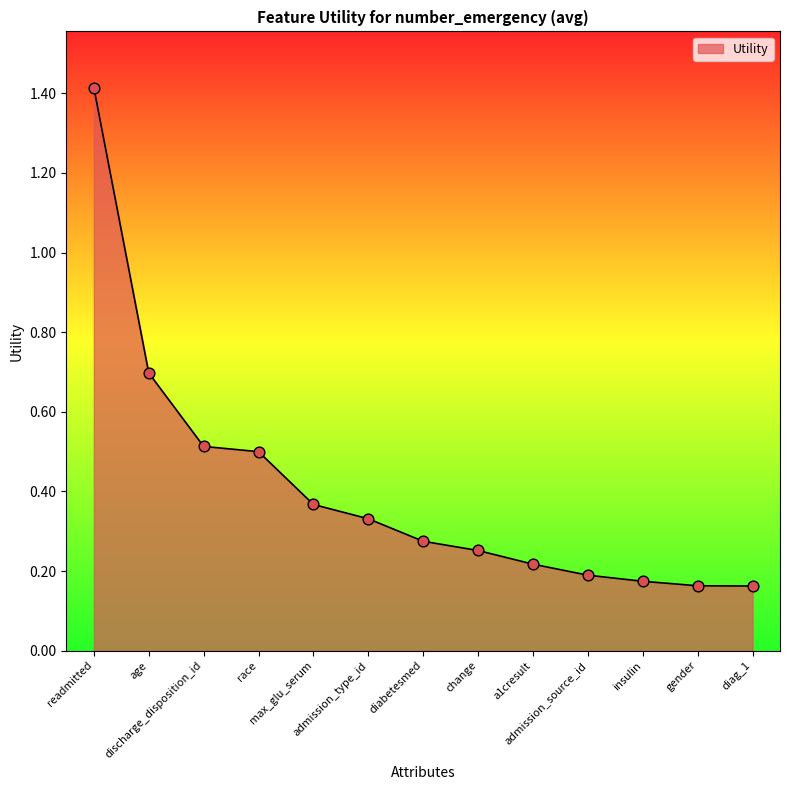

What is the difference between the maximum and minimum values?

1.3